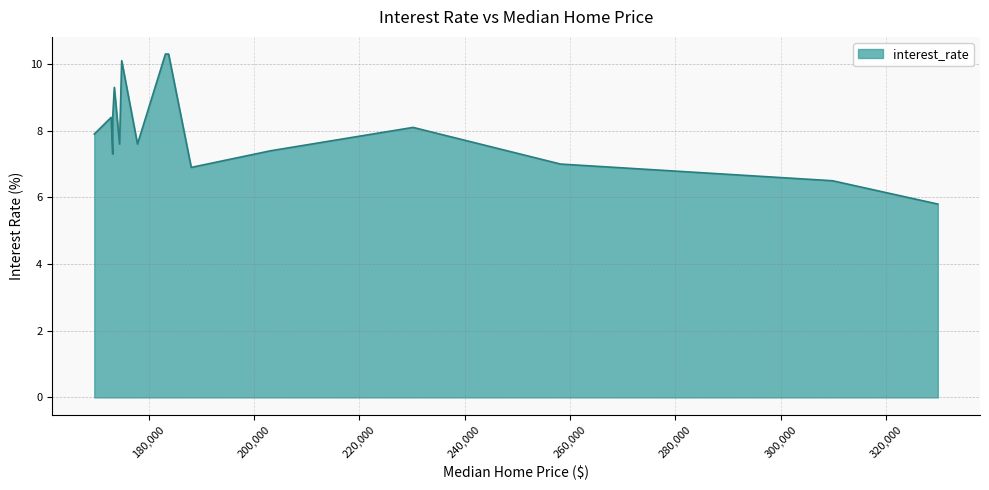

At which label is the value closest to 8?

169700